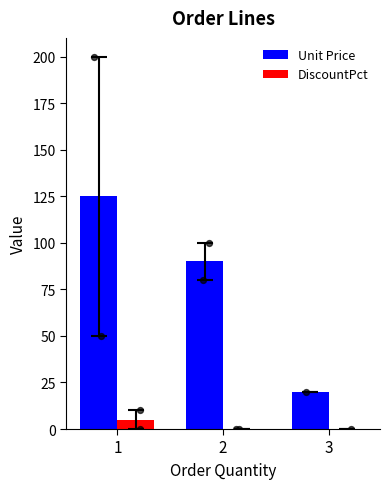

At which category is the sum across all series the highest?

1